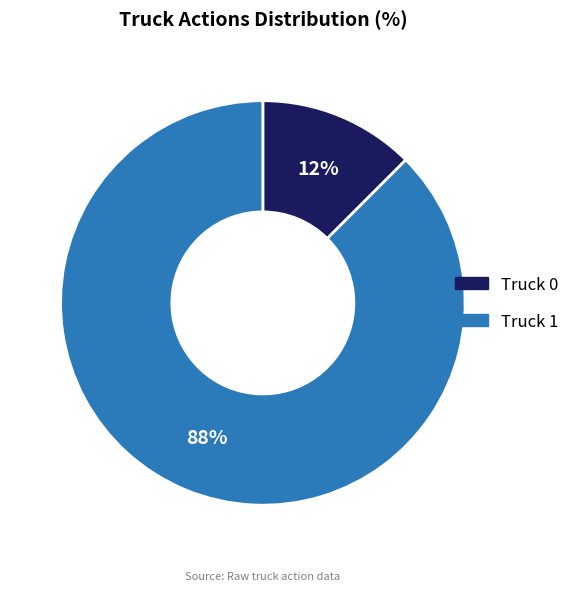

What is the largest slice in the pie chart?

Truck 1